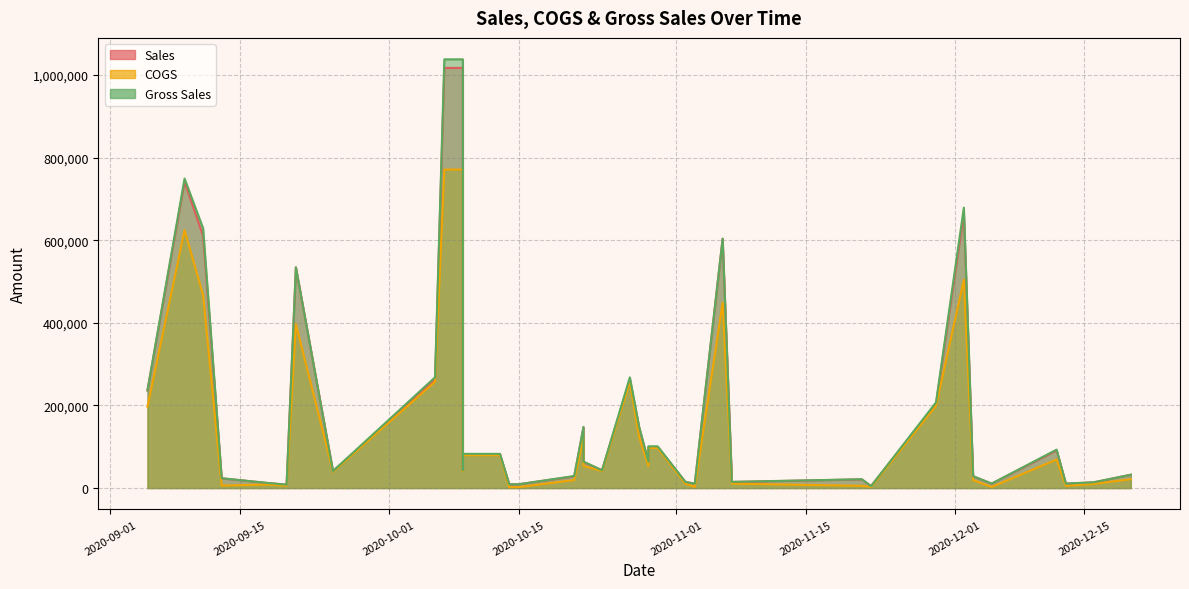

At which category is the sum across all series the highest?

2020-10-07